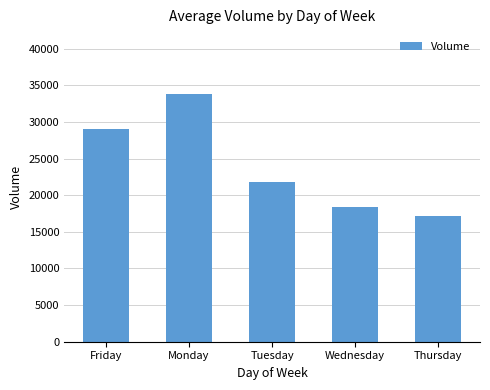

At which category does the chart reach its minimum across all series?

Thursday